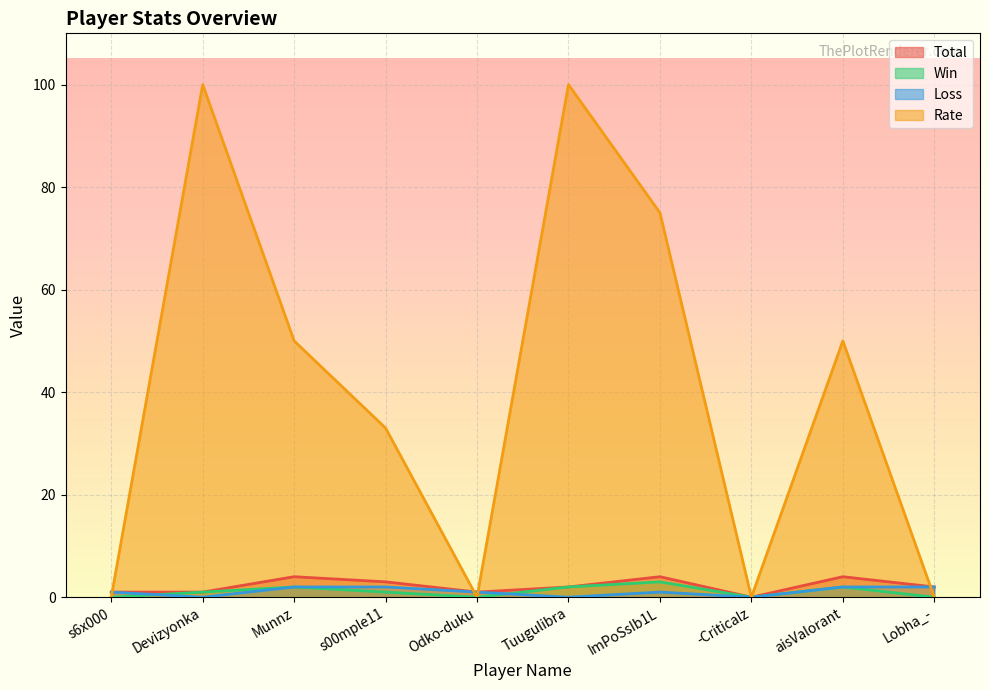

How many series are shown in this chart?

4